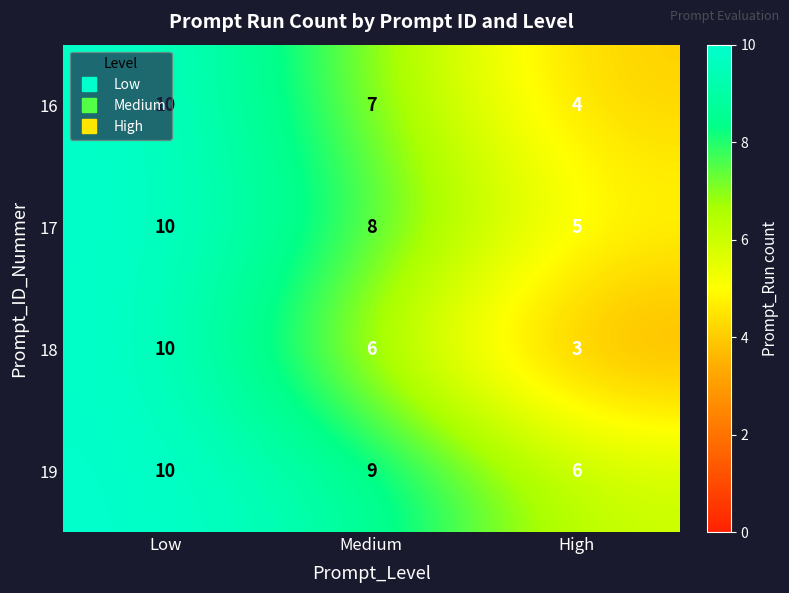

What is the sum of the 18 values at High and Low?

13